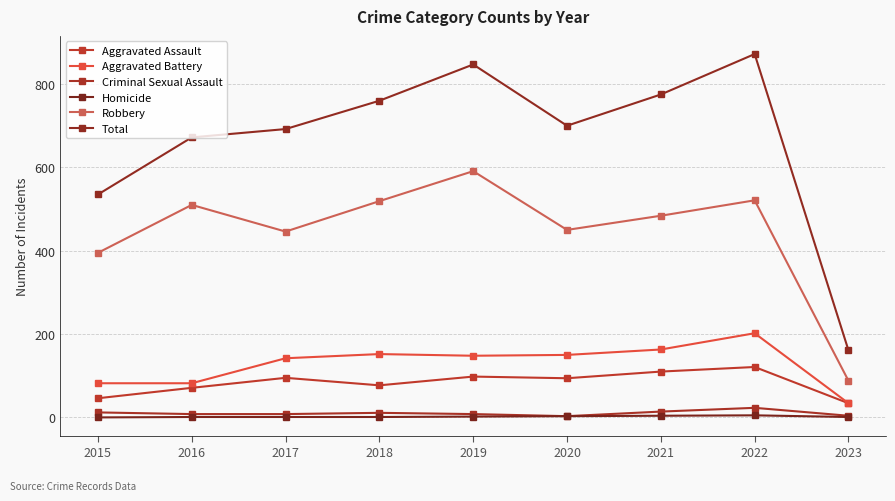

Reading right to left, transcribe all the data shown in this chart.

Aggravated Assault: 2023=34	2022=121	2021=110	2020=94	2019=98	2018=77	2017=95	2016=71	2015=46
Aggravated Battery: 2023=34	2022=202	2021=163	2020=150	2019=148	2018=152	2017=142	2016=82	2015=82
Criminal Sexual Assault: 2023=4	2022=23	2021=14	2020=3	2019=8	2018=11	2017=8	2016=8	2015=12
Homicide: 2023=1	2022=5	2021=4	2020=3	2019=2	2018=1	2017=1	2016=1	2015=0
Robbery: 2023=88	2022=521	2021=484	2020=450	2019=591	2018=519	2017=446	2016=510	2015=395
Total: 2023=161	2022=872	2021=775	2020=700	2019=847	2018=760	2017=692	2016=672	2015=535